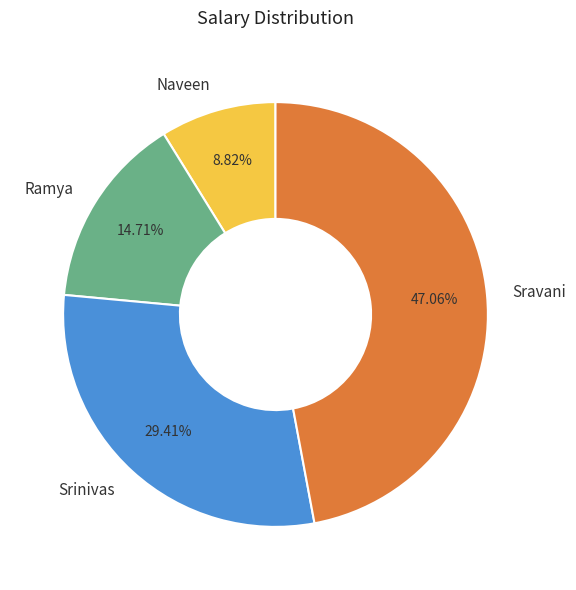

Do Sravani and Naveen together represent more than half of the pie?

Yes